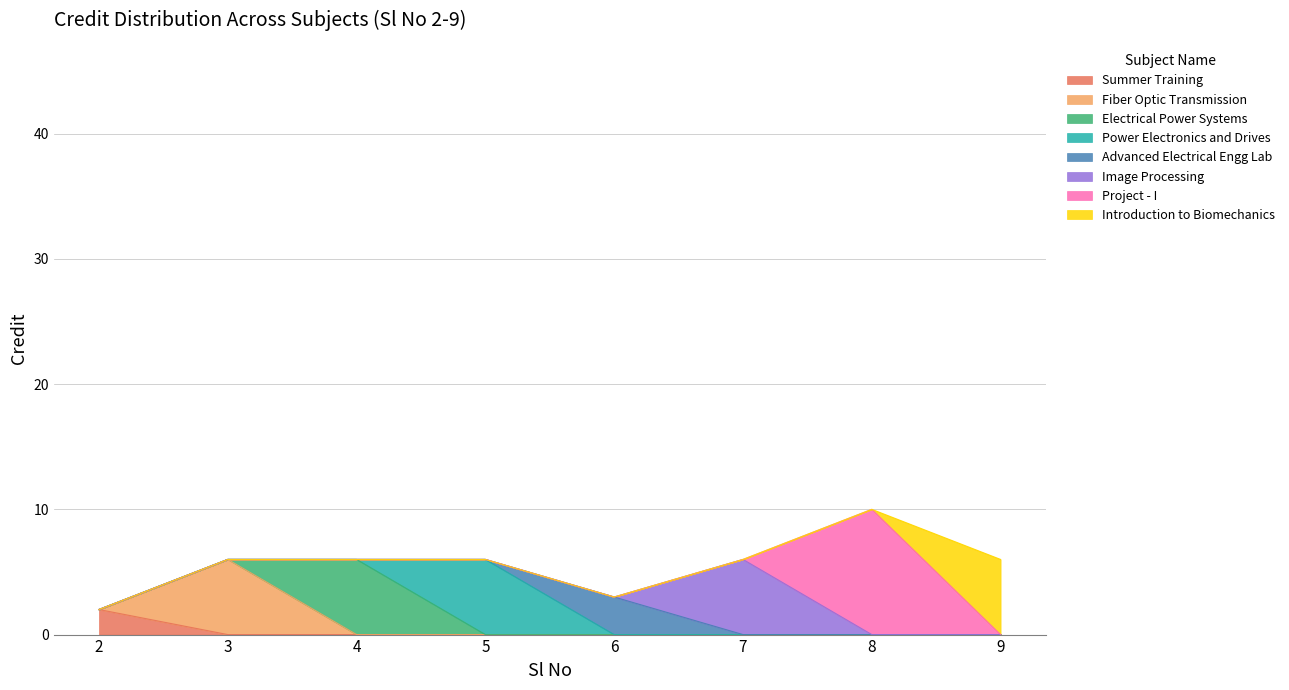

The chart shows a value of 6 at 7. True or false?

True